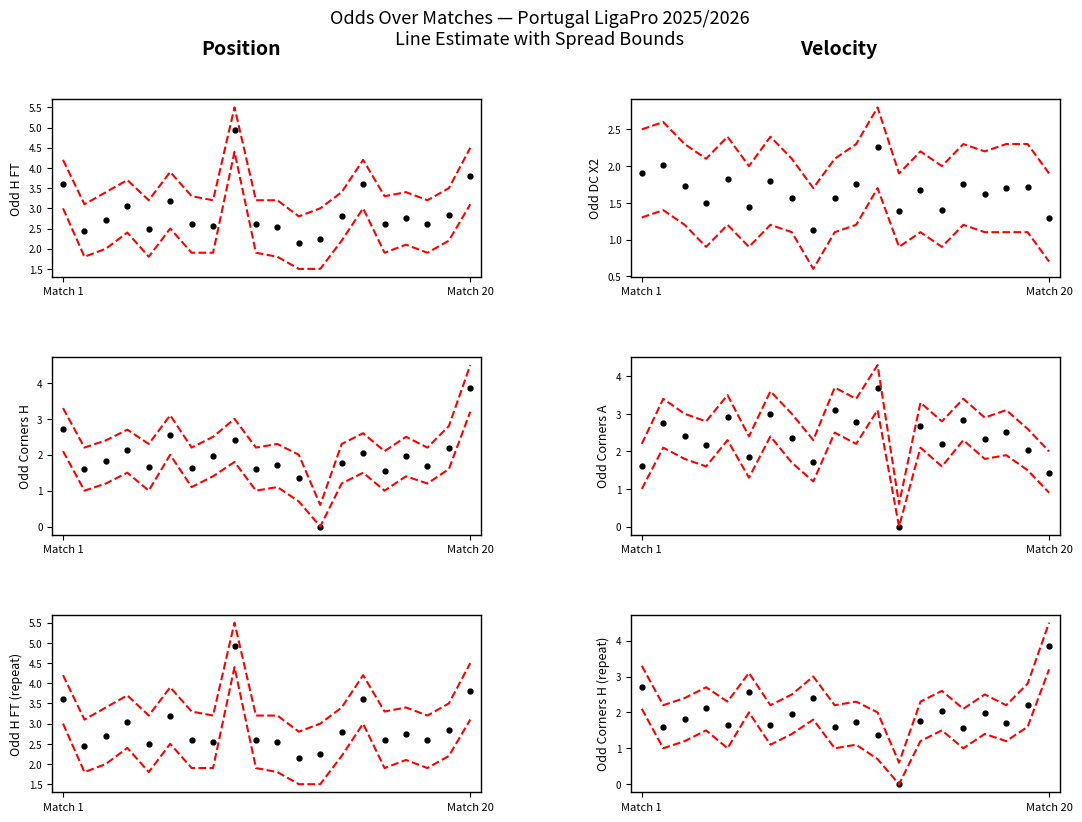

Between which two adjacent categories do Odd_DC_X2 and Odd_Corners_H first intersect?

1 and 2